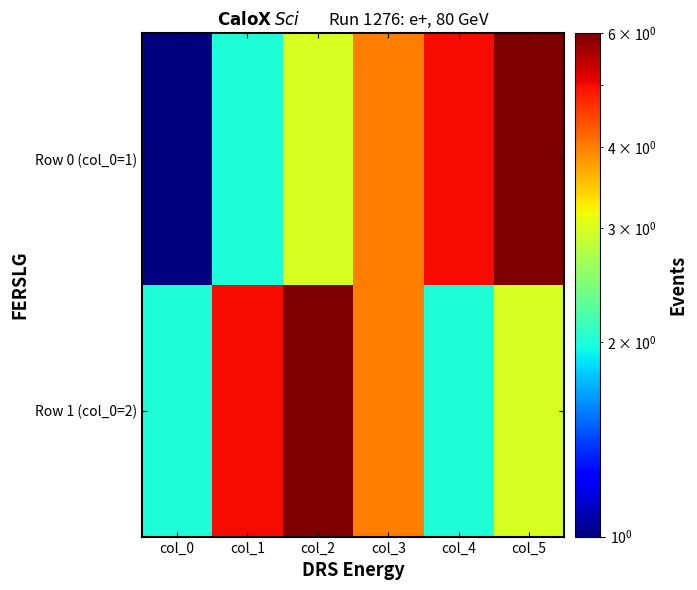

At how many categories does at least one series exceed 1?

6